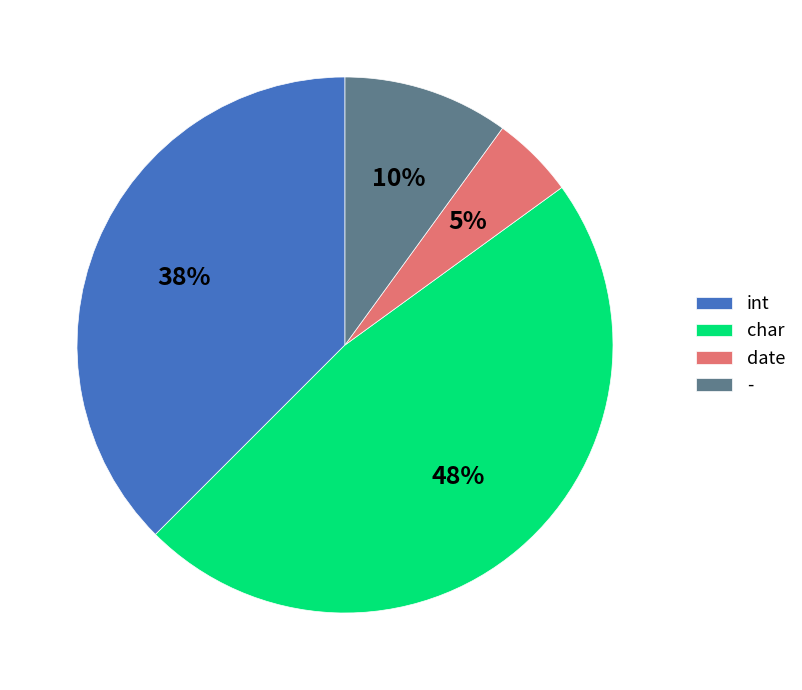

Which slice is the smallest?

date